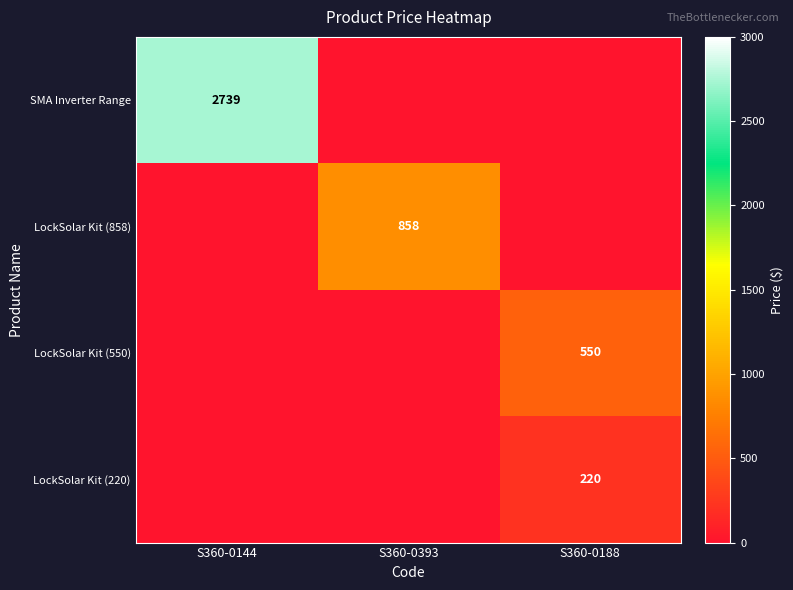

True or false: SMA Inverter Range has a value of 2739 at S360-0144.

True